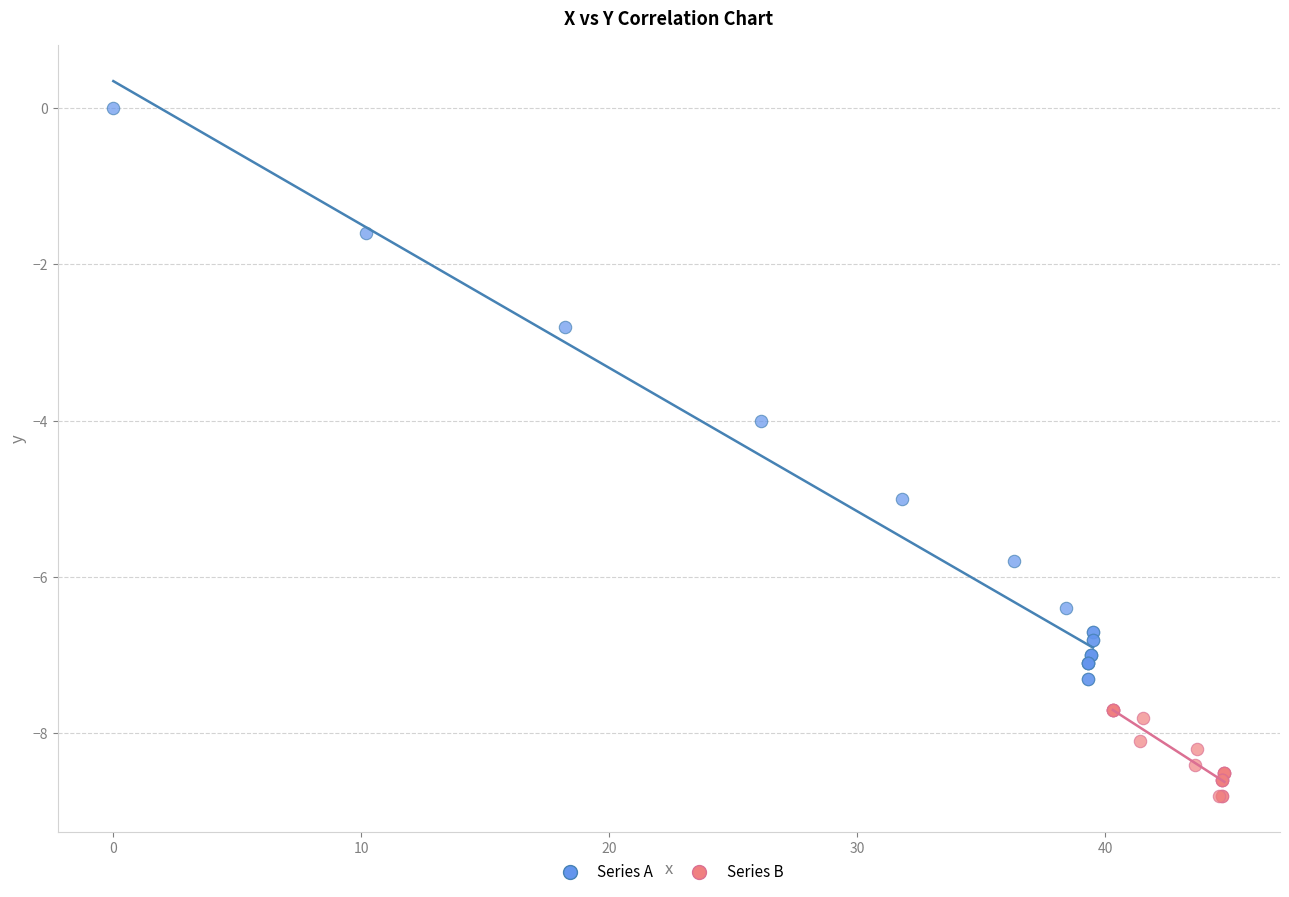

Which series contains the lowest Y value?

Series B